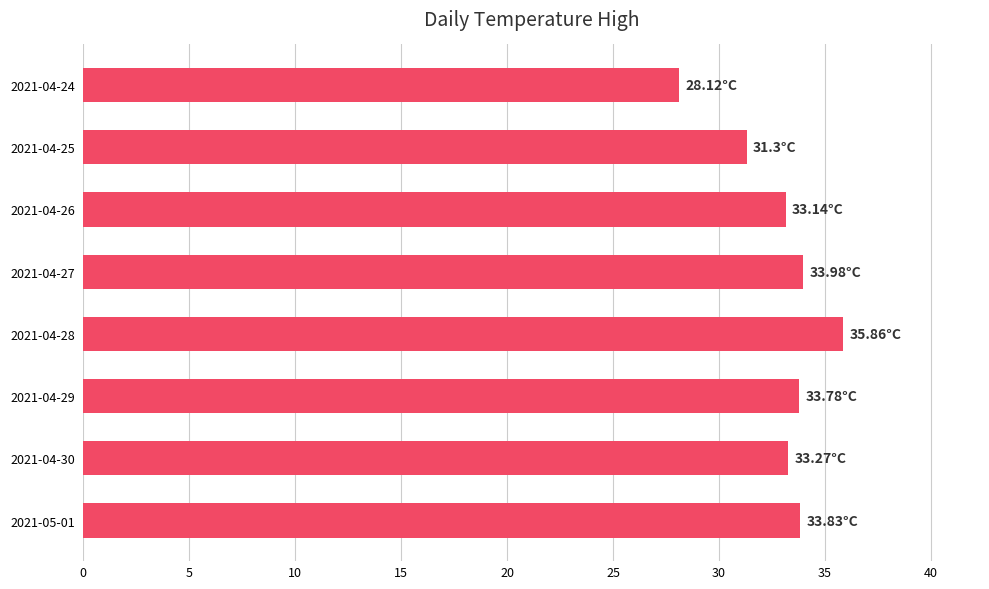

What is the maximum value shown in the chart?

35.9